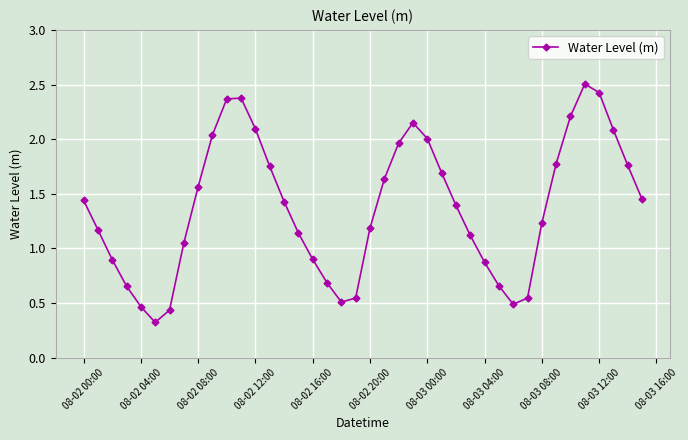

What is the sum of all values?

55.0